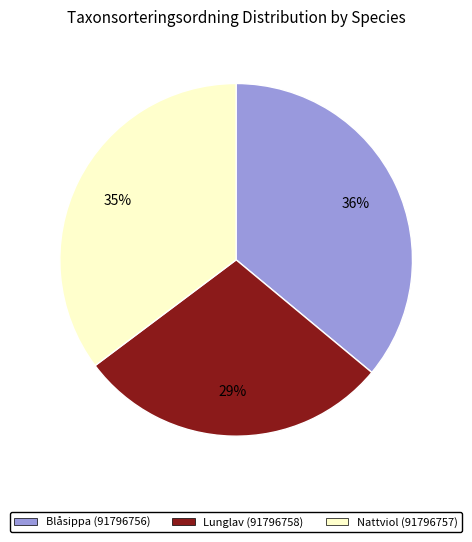

True or false: Nattviol (91796757) accounts for 47% of the total.

False